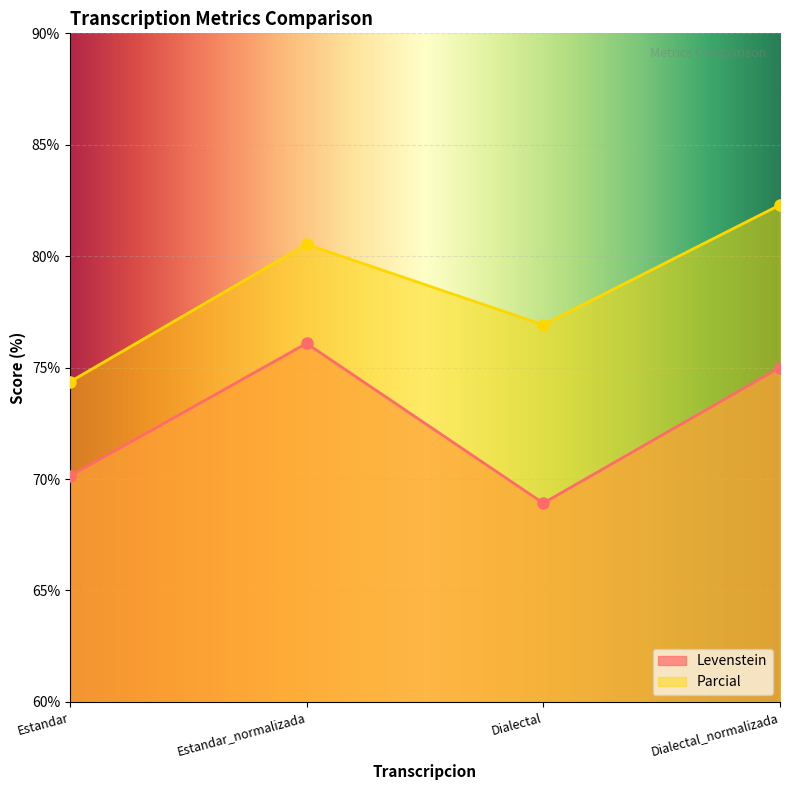

True or false: Parcial and Levenstein cross at least once.

False